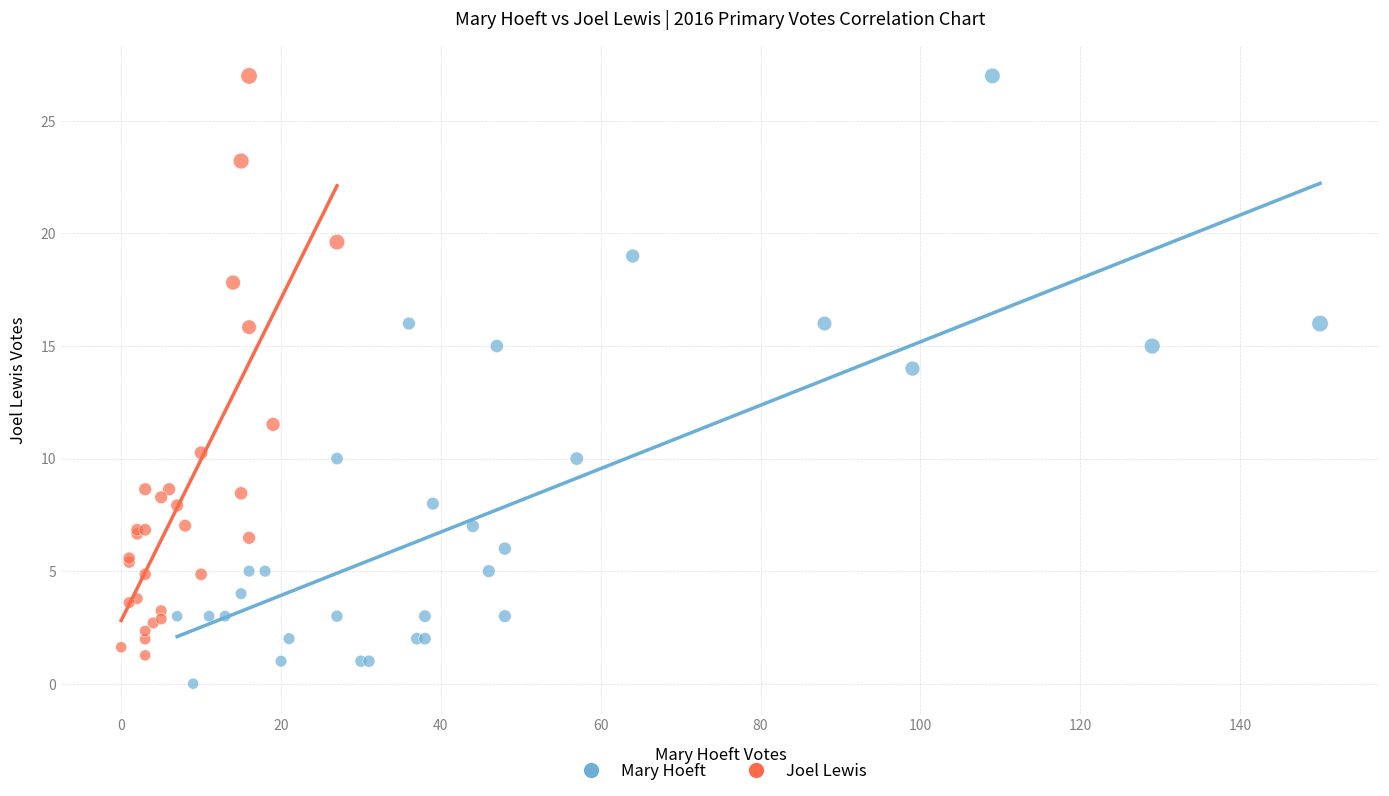

Which series contains the lowest Y value?

Mary Hoeft